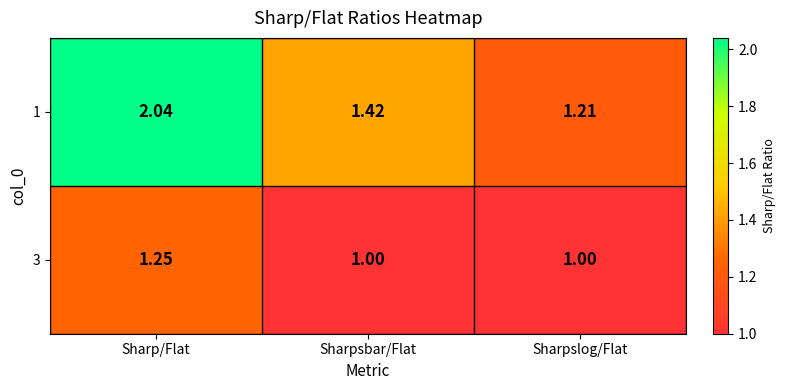

Is the value of 3 at Sharp/Flat greater than the value of 1 at Sharp/Flat?

No